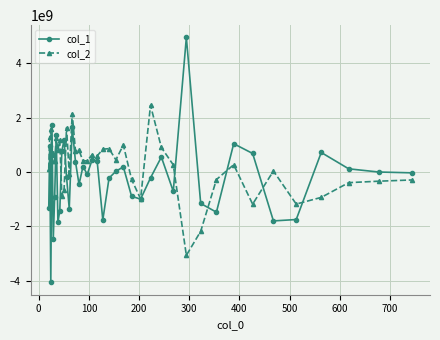

Rank the series by their average value, from highest to lowest.

col_2, col_1